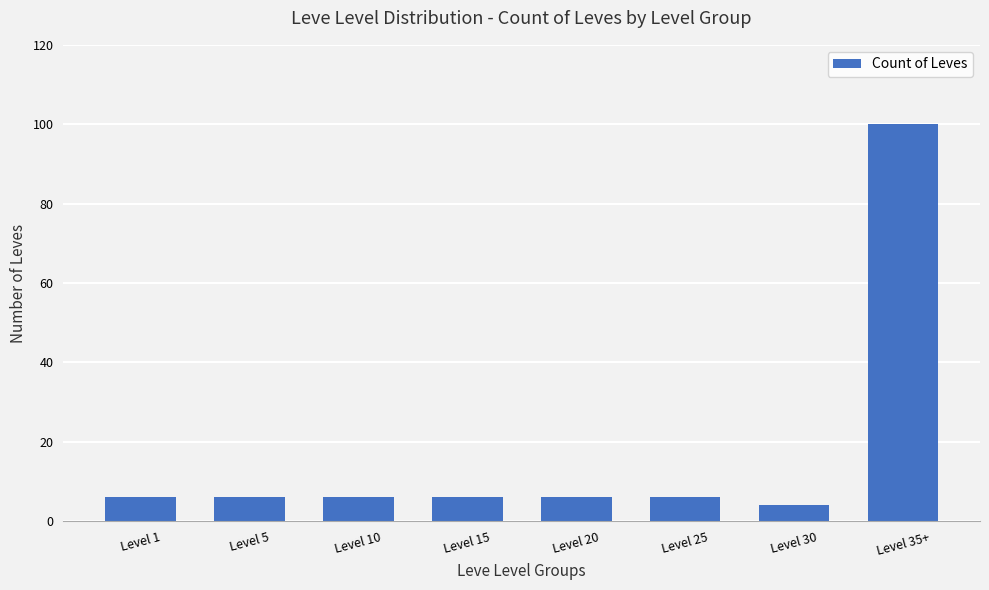

How many data points does each series have?

8